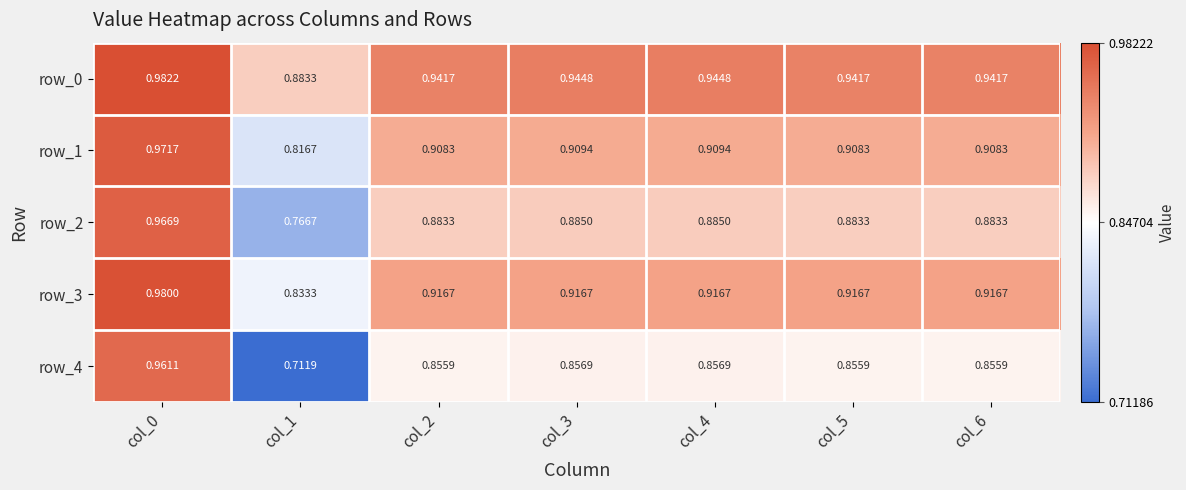

Is the value of row_3 at col_5 greater than the value of row_4 at col_3?

Yes